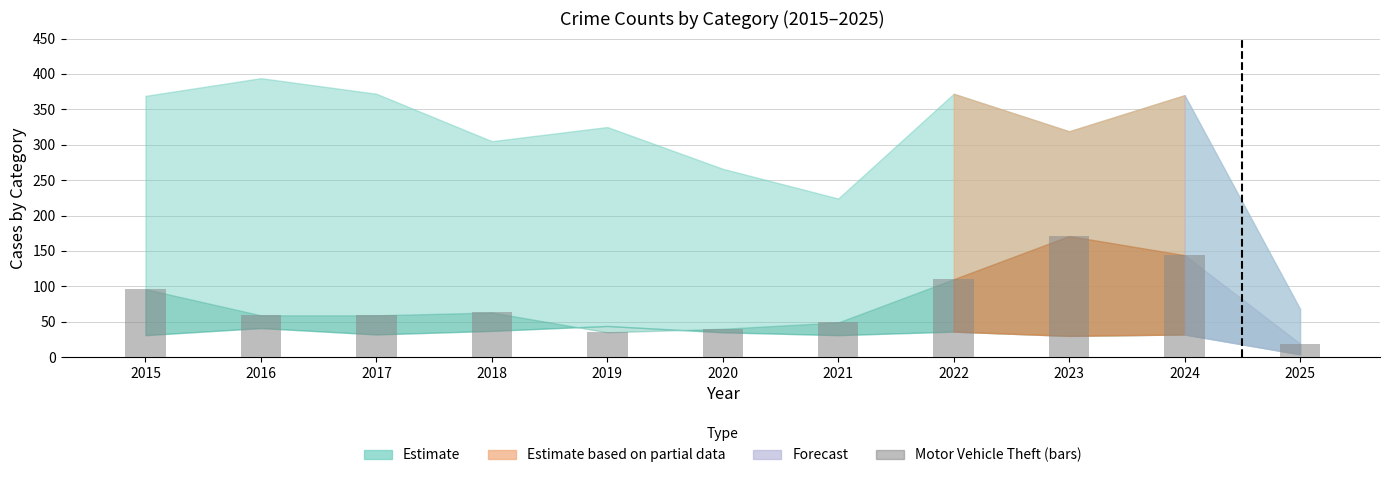

What is the ratio of the value at 2020 to the value at 2022?

0.4